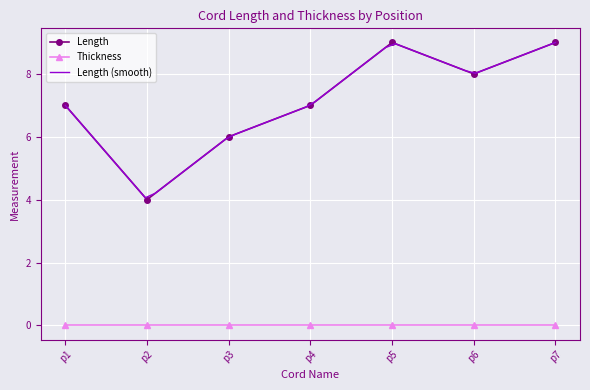

True or false: Thickness and Length intersect in this chart.

False